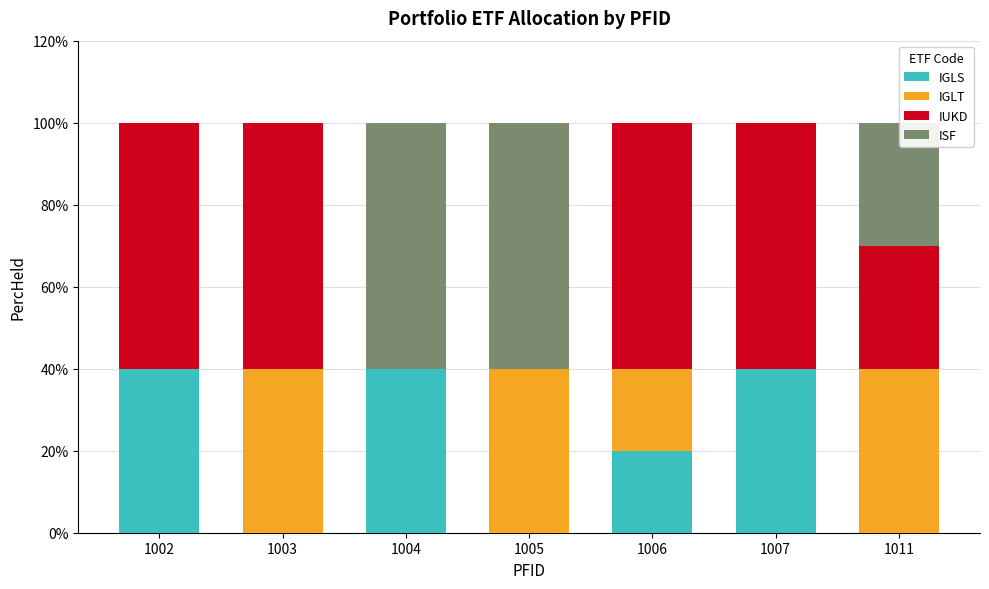

What are all the series names shown in the legend?

IGLS, IGLT, IUKD, ISF